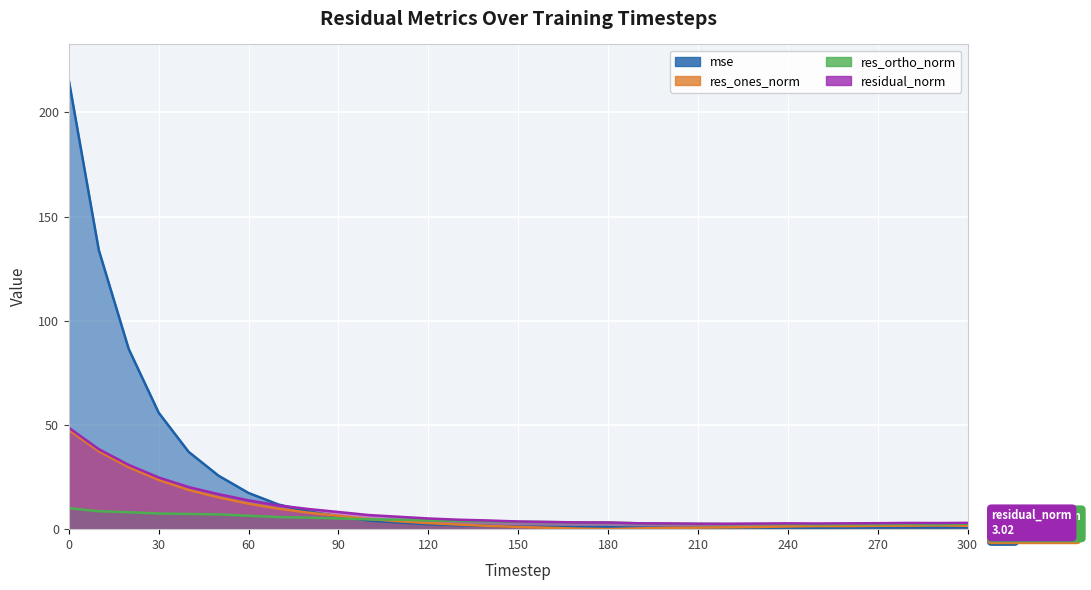

Reading right to left, transcribe all the data shown in this chart.

mse: 300=0.8	290=0.8	280=0.8	270=0.7	260=0.7	250=0.7	240=0.7	230=0.7	220=0.6	210=0.6	200=0.7	190=0.7	180=0.9	170=1.0	160=1.1	150=1.2	140=1.6	130=1.9	120=2.4	110=3.2	100=4.2	90=6.2	80=8.5	70=11.8	60=17.4	50=25.6	40=37.1	30=55.9	20=86.4	10=133.9	0=215.3
res_ones_norm: 300=1.6	290=1.8	280=1.7	270=1.6	260=1.5	250=1.5	240=1.3	230=1.1	220=0.9	210=0.7	200=0.6	190=0.4	180=0.0	170=0.3	160=0.7	150=1.1	140=1.6	130=2.2	120=2.9	110=3.8	100=4.9	90=6.4	80=7.9	70=9.8	60=12.2	50=15.2	40=18.8	30=23.6	20=29.7	10=37.4	0=47.6
res_ortho_norm: 300=2.5	290=2.3	280=2.5	270=2.4	260=2.4	250=2.3	240=2.5	230=2.5	220=2.4	210=2.5	200=2.7	190=2.8	180=3.2	170=3.2	160=3.4	150=3.5	140=3.9	130=4.0	120=4.2	110=4.6	100=4.7	90=5.2	80=5.5	70=5.8	60=6.4	50=7.1	40=7.3	30=7.5	20=8.1	10=8.6	0=10.1
residual_norm: 300=3.0	290=2.9	280=3.0	270=2.9	260=2.8	250=2.7	240=2.8	230=2.7	220=2.6	210=2.6	200=2.7	190=2.8	180=3.2	170=3.2	160=3.5	150=3.7	140=4.2	130=4.5	120=5.1	110=6.0	100=6.8	90=8.2	80=9.7	70=11.4	60=13.8	50=16.8	40=20.2	30=24.8	20=30.8	10=38.4	0=48.7